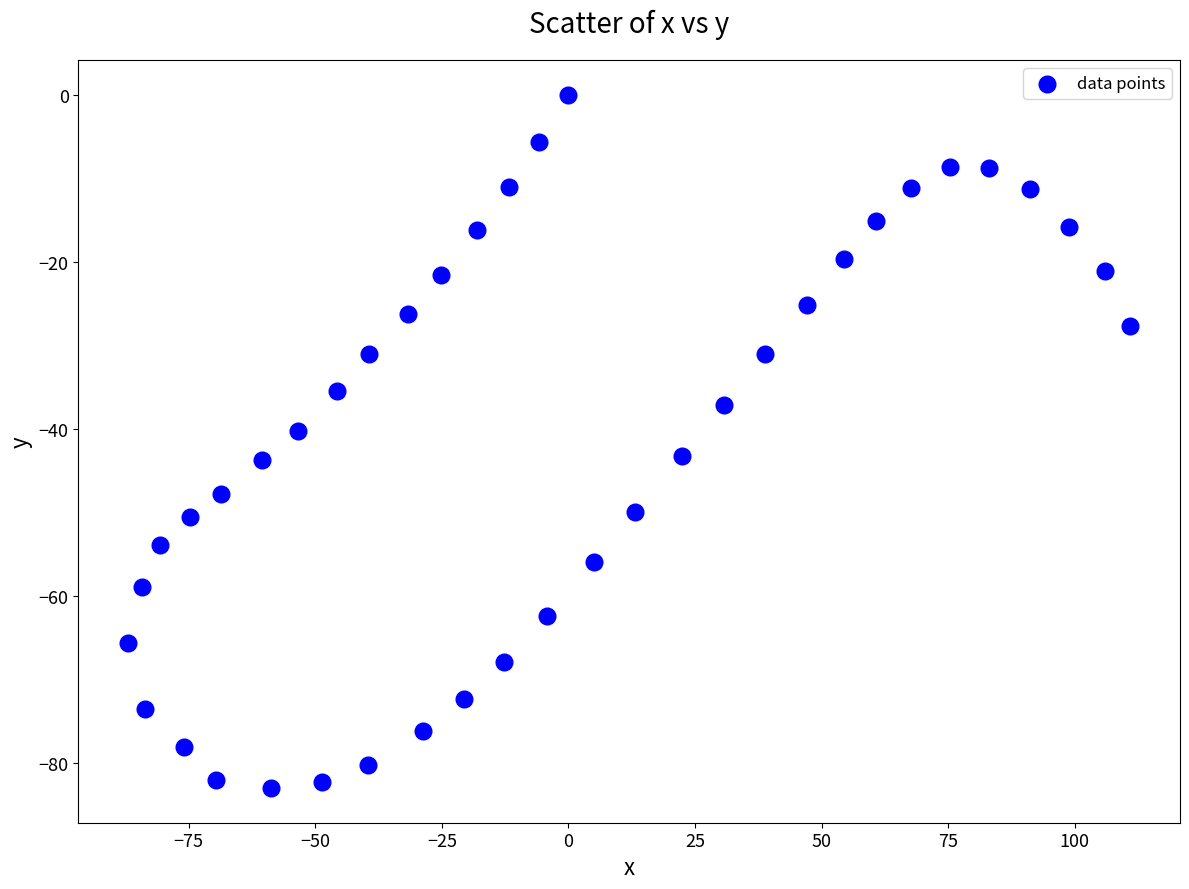

What is the range of Y values (max minus min)?

83.0